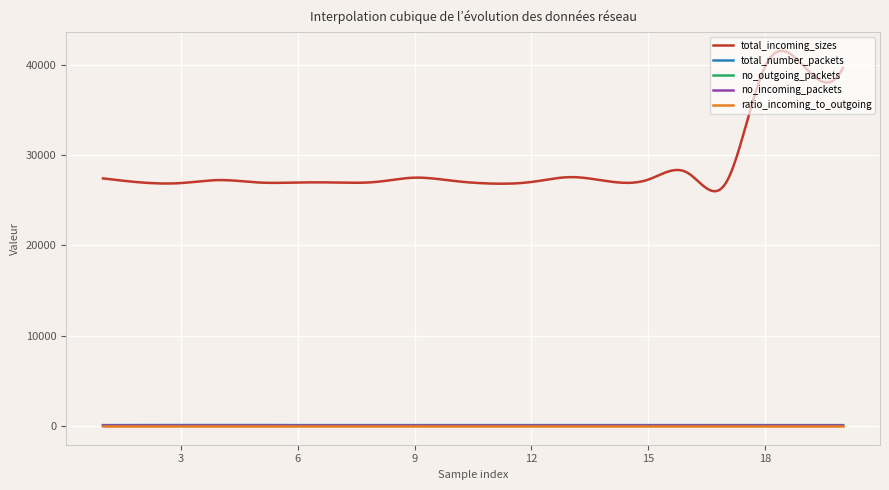

What is the greatest value displayed?

41560.8